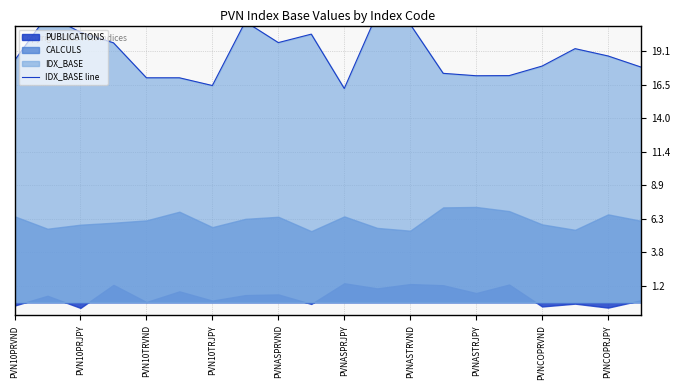

What is the difference between the values at PVNASTRVND and PVN10TRJPY?

4.6